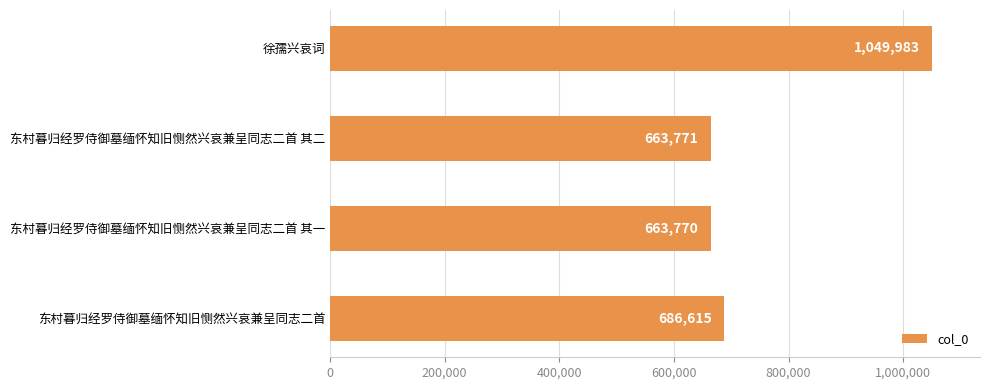

What position from the bottom is 东村暮归经罗侍御墓缅怀知旧恻然兴哀兼呈同志二首?

1